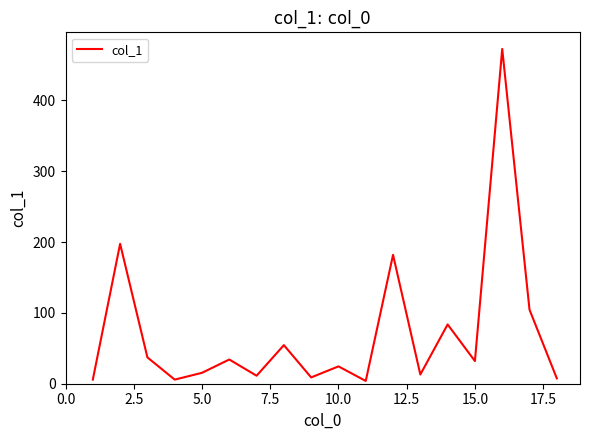

What is the greatest value displayed?

472.8